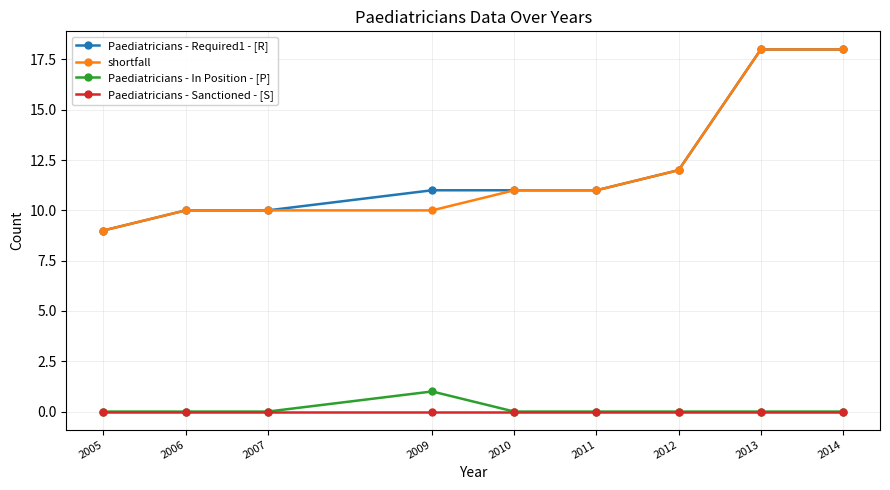

What is the total value across all series at 2006?

20